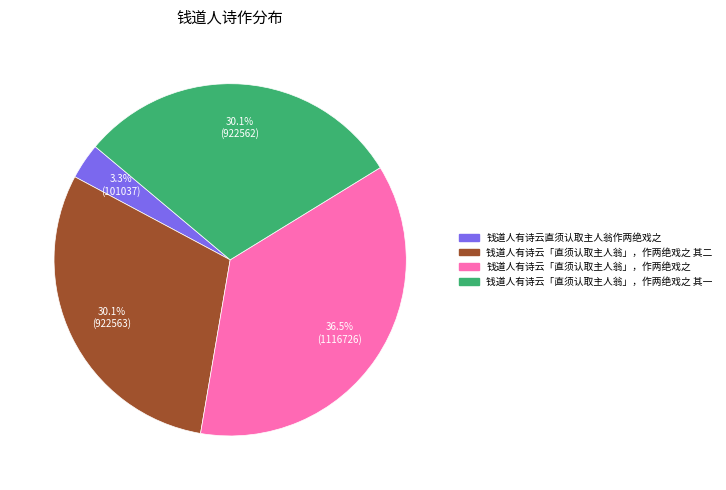

How many segments does this pie chart have?

4